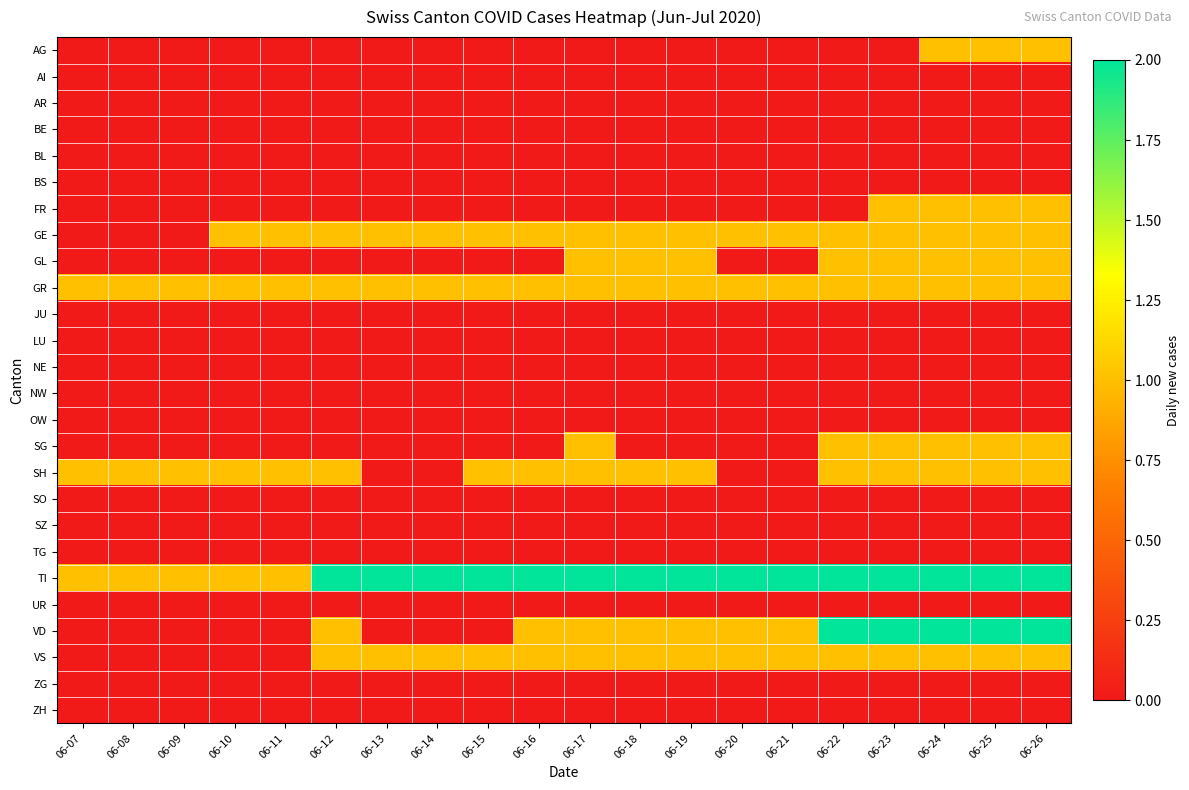

What is the difference between the highest and lowest values at 06-11?

1